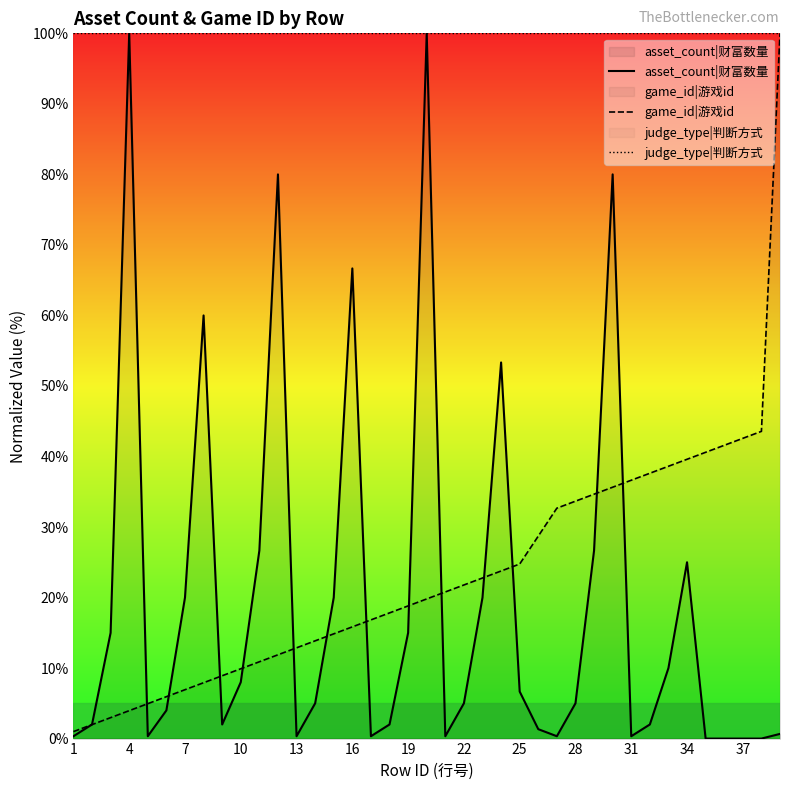

Is it true that judge_type|判断方式 equals 175.7 at 19?

False